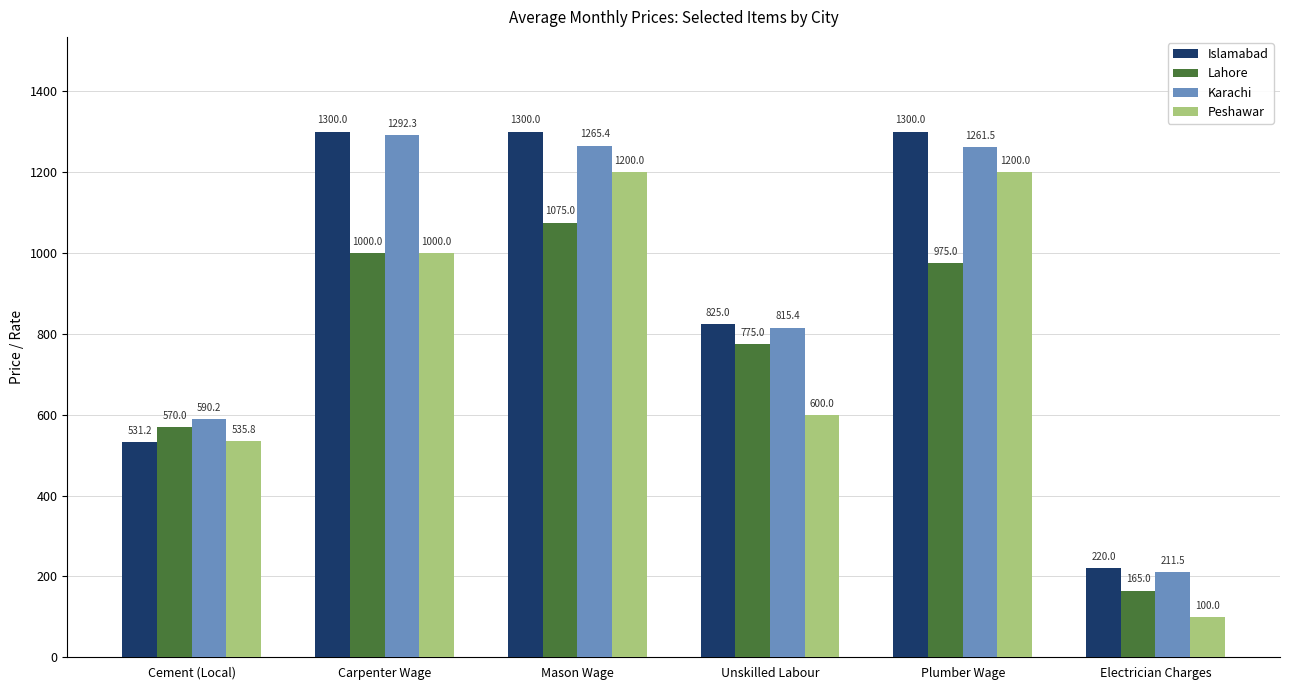

What is the lowest value of the Peshawar series?

100.0